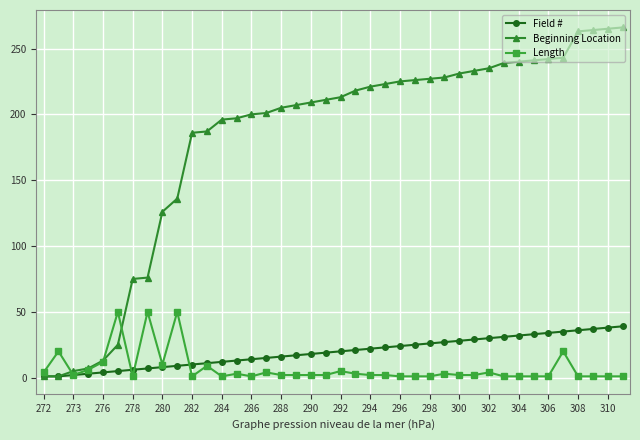

What is the sum of all Beginning Location values?

7207